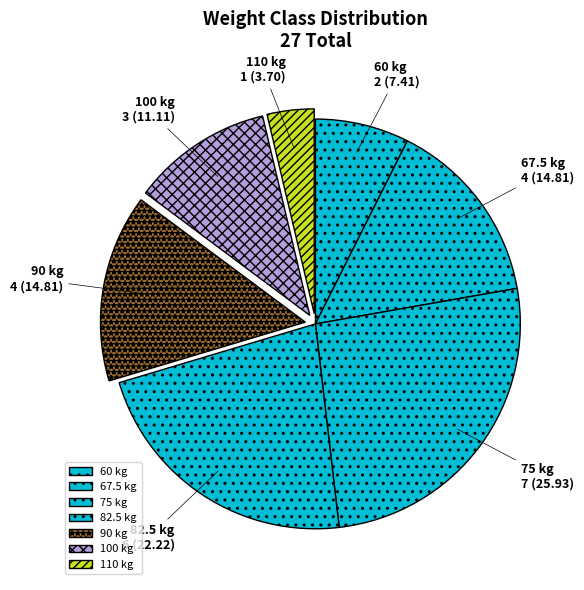

Do 60 kg and 75 kg together represent more than half of the pie?

No